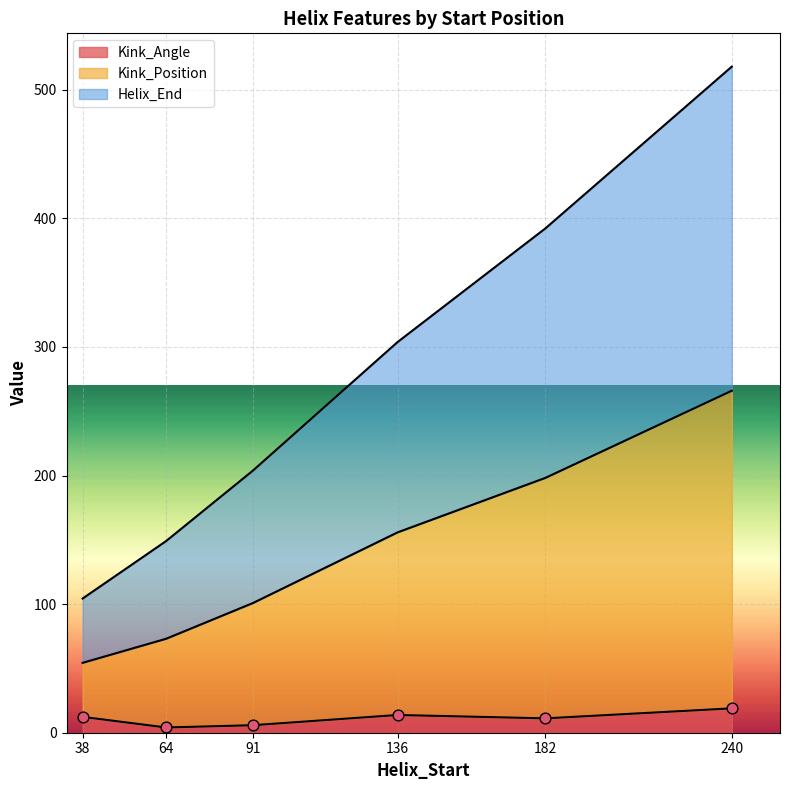

What is the total value across all series at 38?

171.0